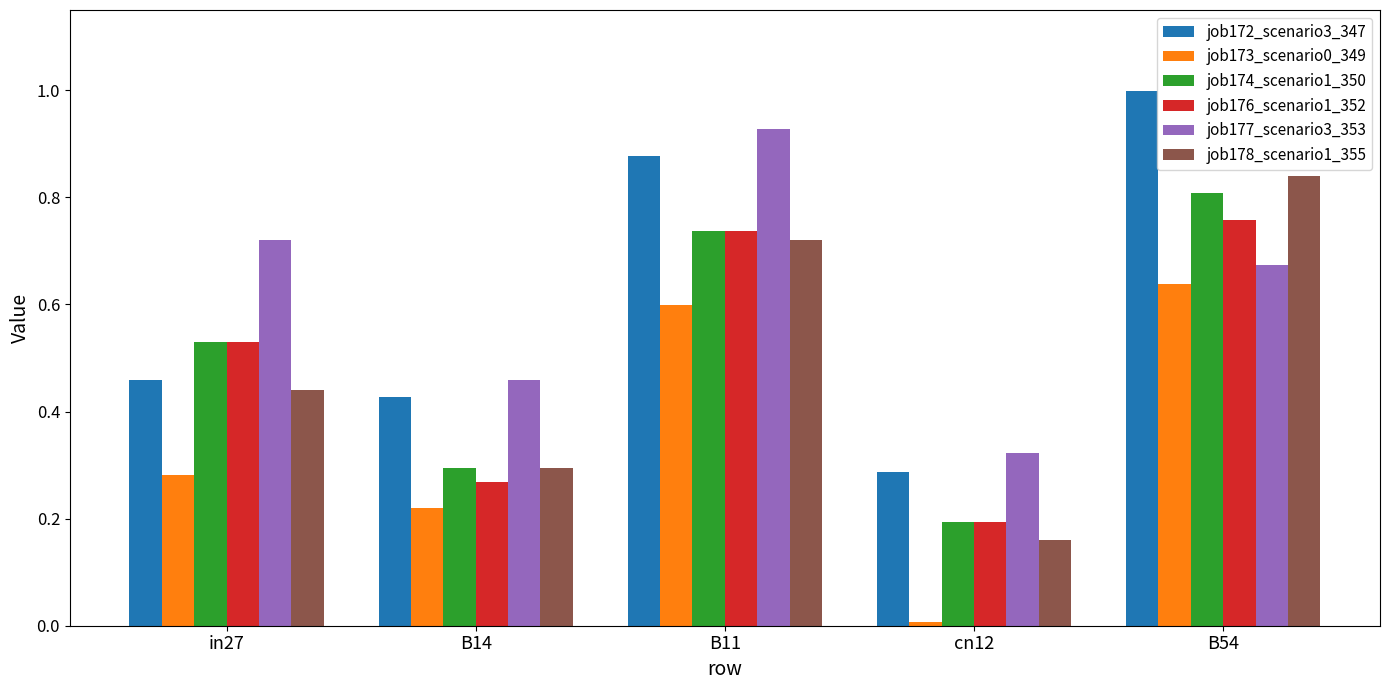

The value of job176_scenario1_352 at B14 is 0.3. True or false?

True